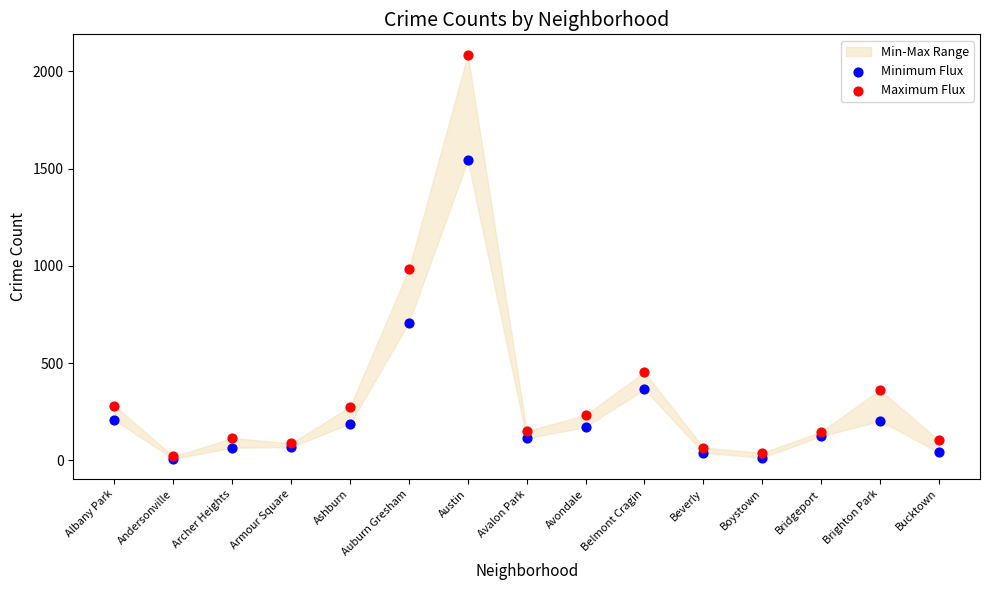

In the Maximum Flux series, what Y value is closest to 1053?

983